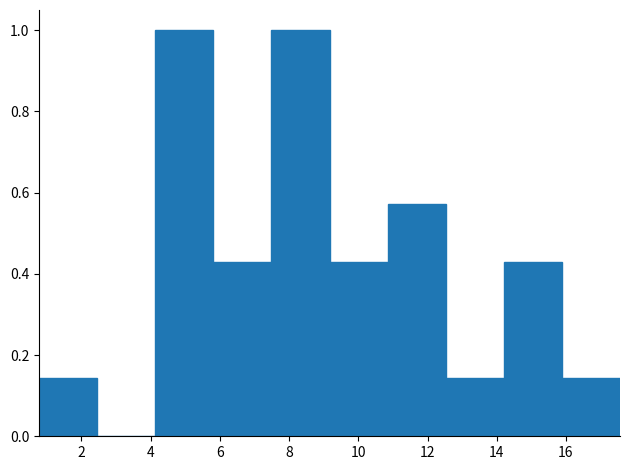

What is the height of the bar covering 0.8 to 2.4 on the x-axis? Neither the bar edges nor the heights are printed on the chart, so give them approximately, as read against the axes.

0.14